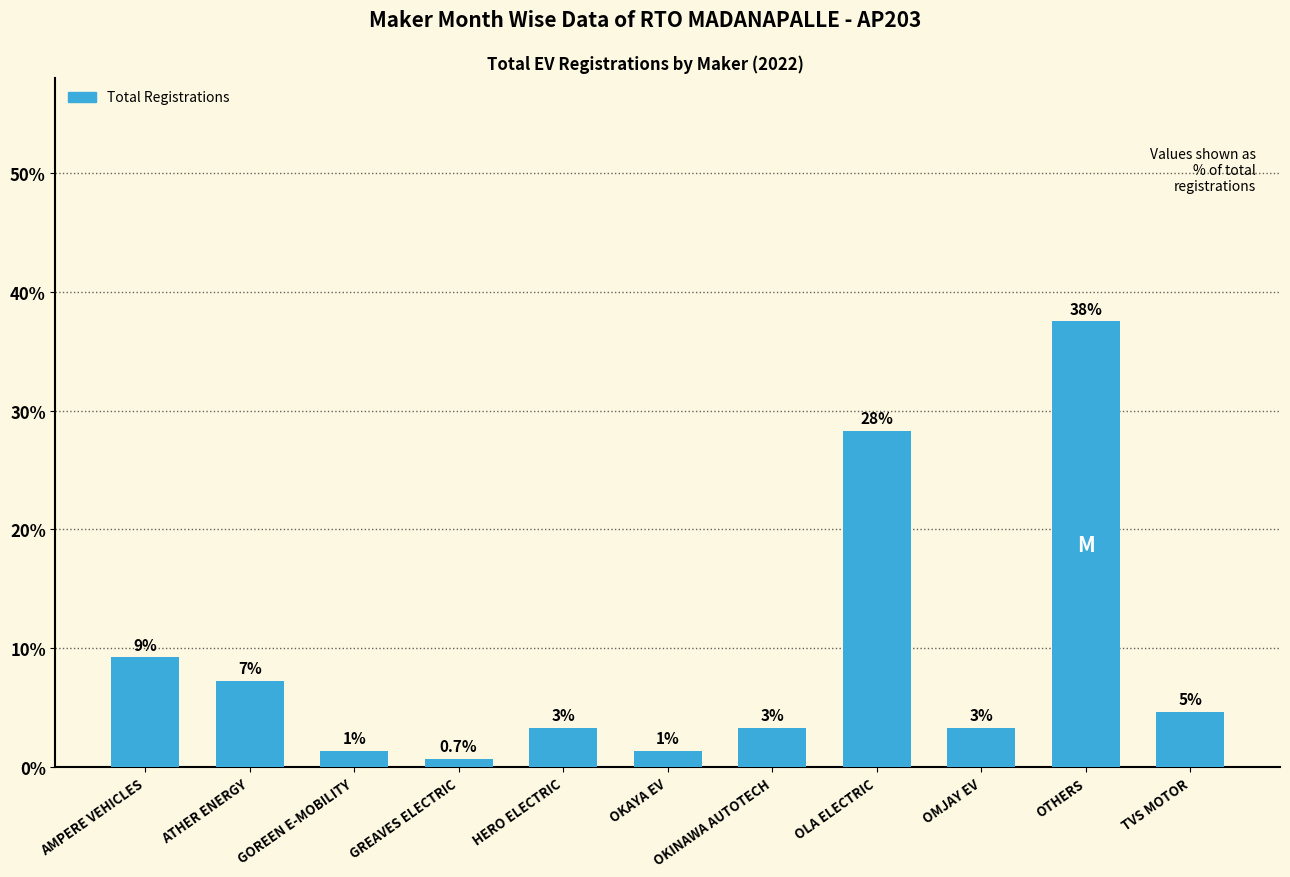

List the labels in order of value, largest first.

OTHERS, OLA ELECTRIC, AMPERE VEHICLES, ATHER ENERGY, TVS MOTOR, HERO ELECTRIC, OKINAWA AUTOTECH, OMJAY EV, GOREEN E-MOBILITY, OKAYA EV, GREAVES ELECTRIC